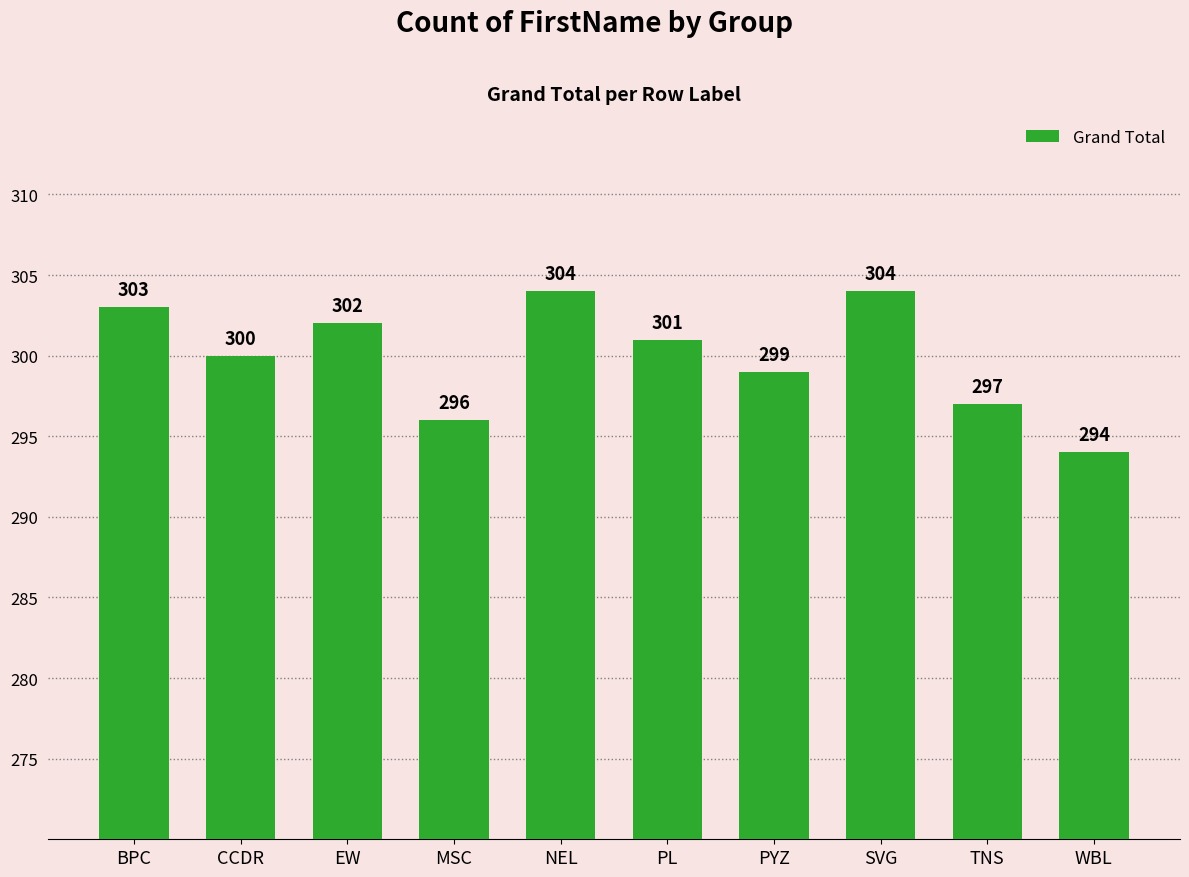

What is the difference between the values at TNS and PYZ?

2